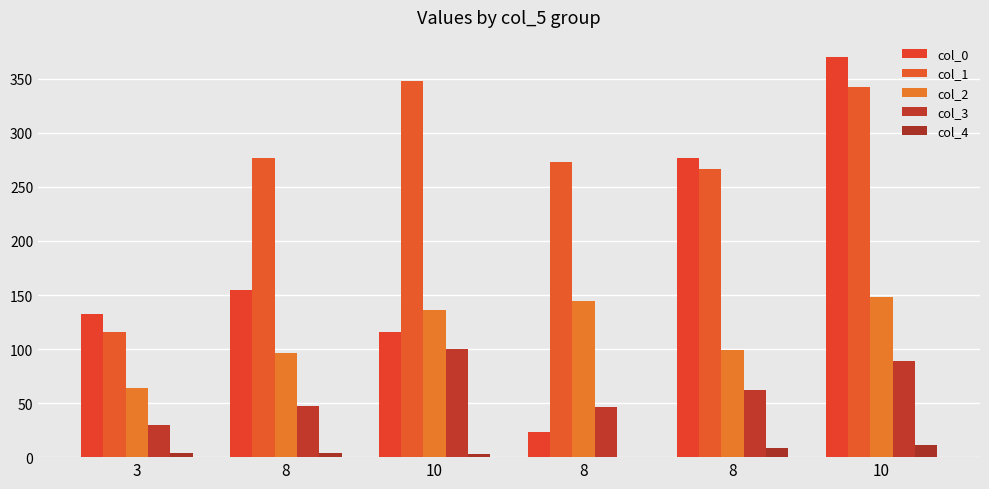

Are the bars grouped side by side (vs. stacked)?

Yes